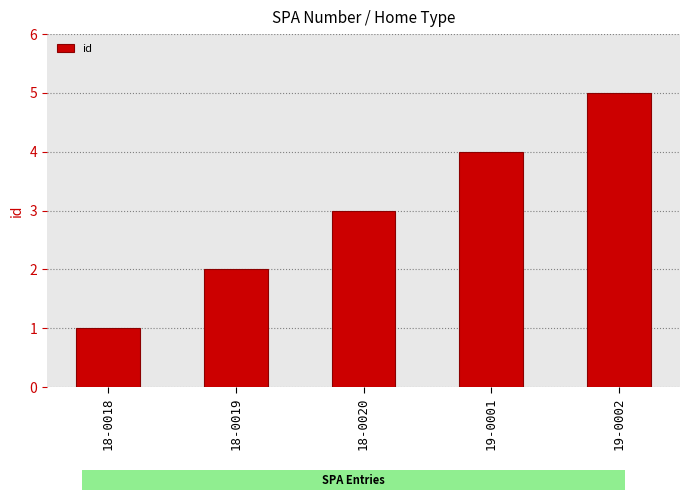

What is the change in value from 18-0018 to 19-0001?

+3